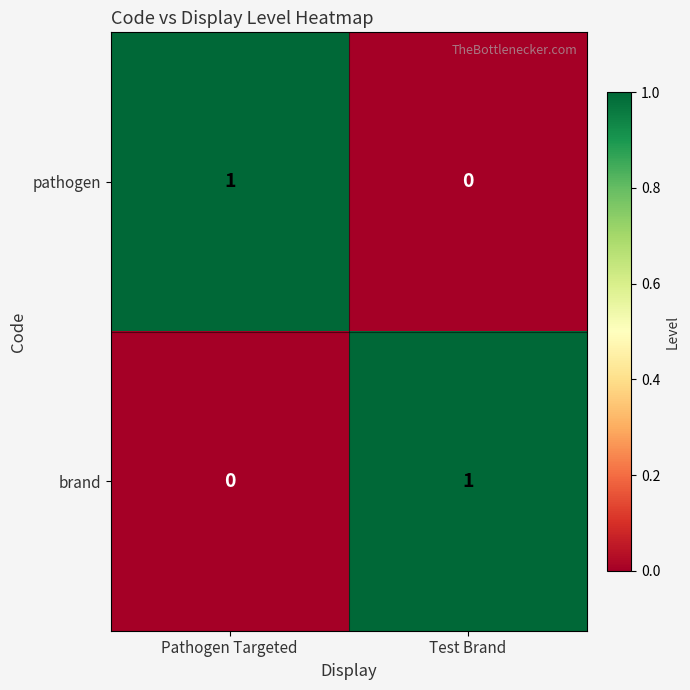

Where is brand nearest to the value 0?

Pathogen Targeted